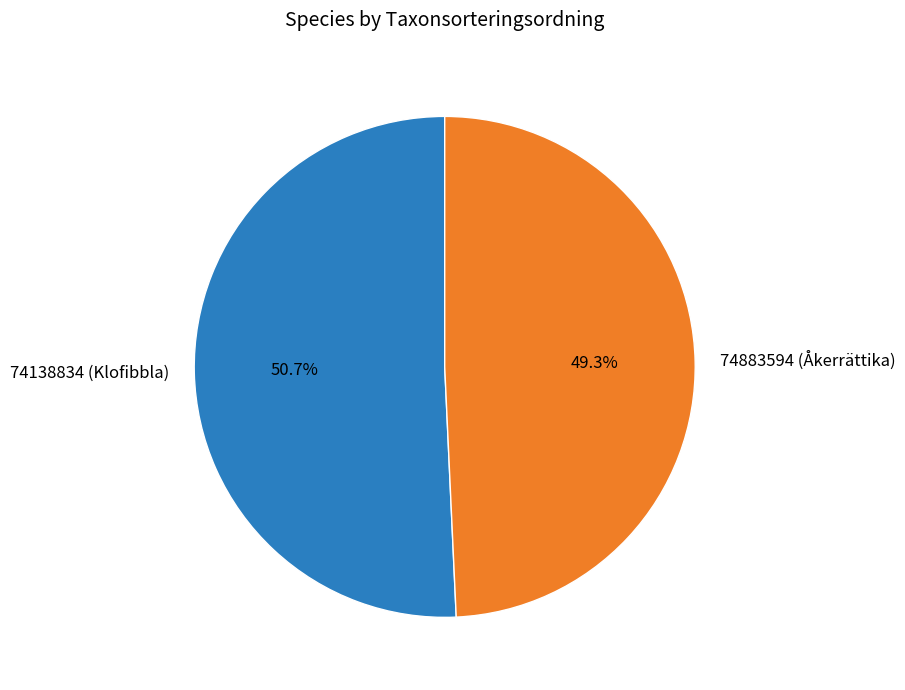

To the nearest percent, what is the difference between the largest and smallest slice percentages?

1%